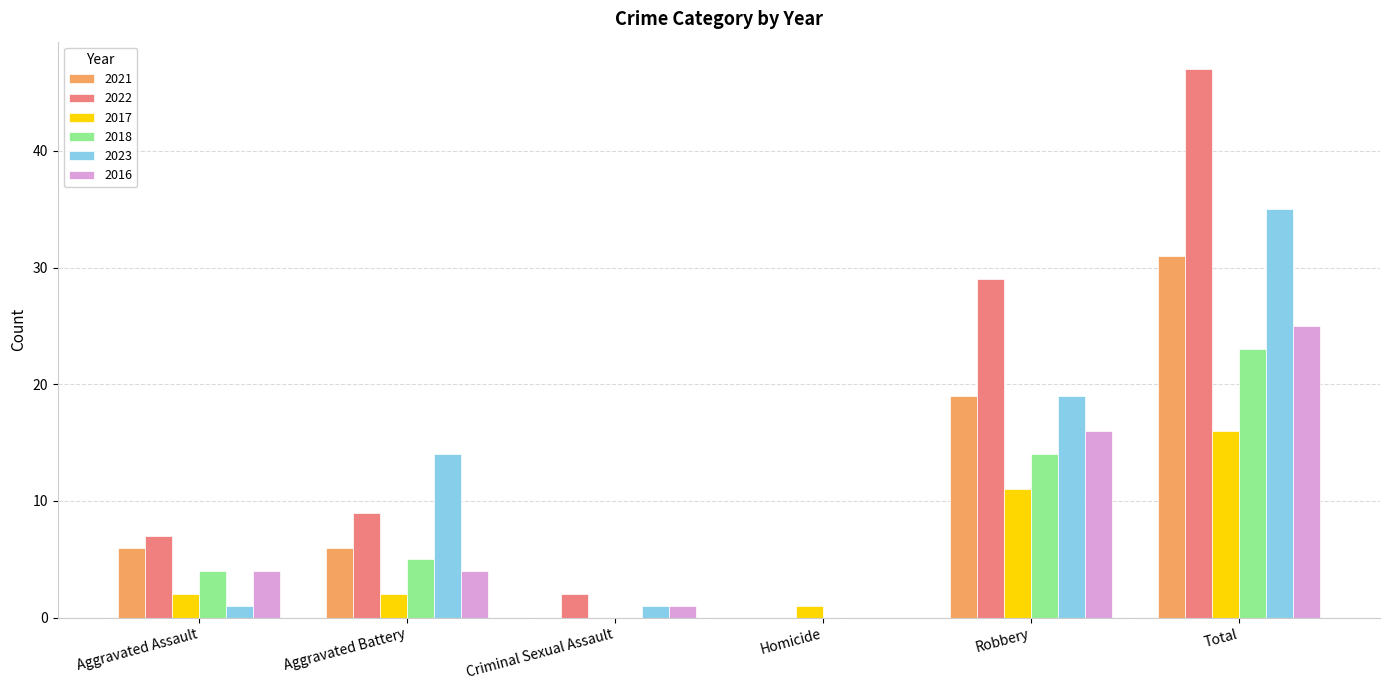

The value of 2023 at Homicide is 0. True or false?

True